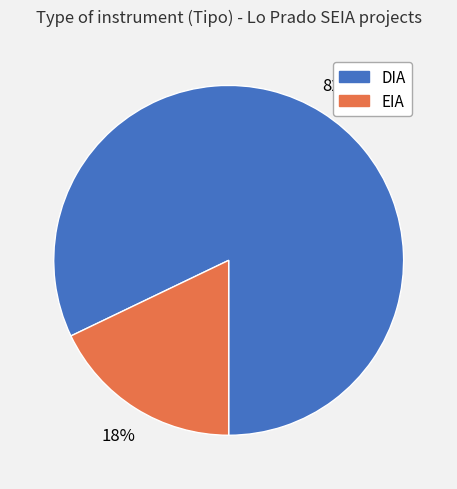

To the nearest percent, what is the combined percentage of EIA and DIA?

100%